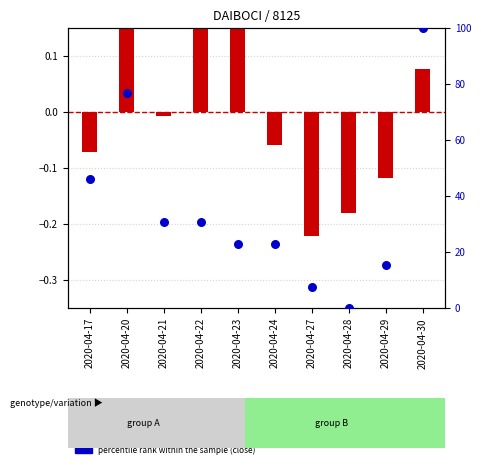

Is the value of percentile rank within the sample (close) at 2020-04-20 greater than the value of transformed count (vol) at 2020-04-29?

Yes